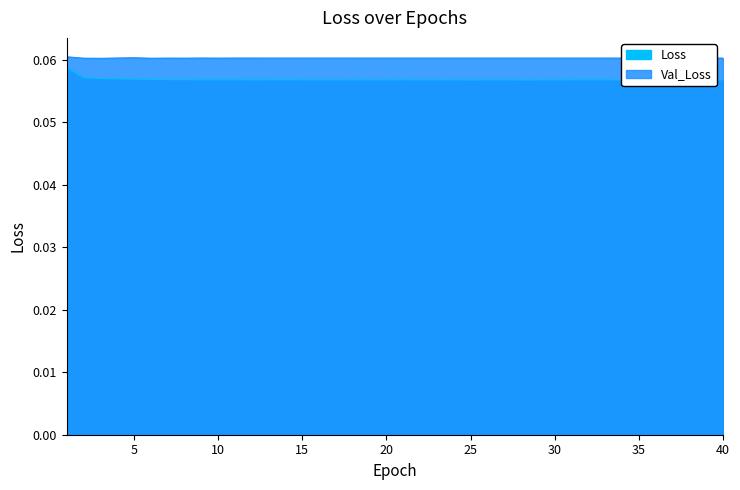

List the series in order of their overall mean, lowest first.

Loss, Val_Loss